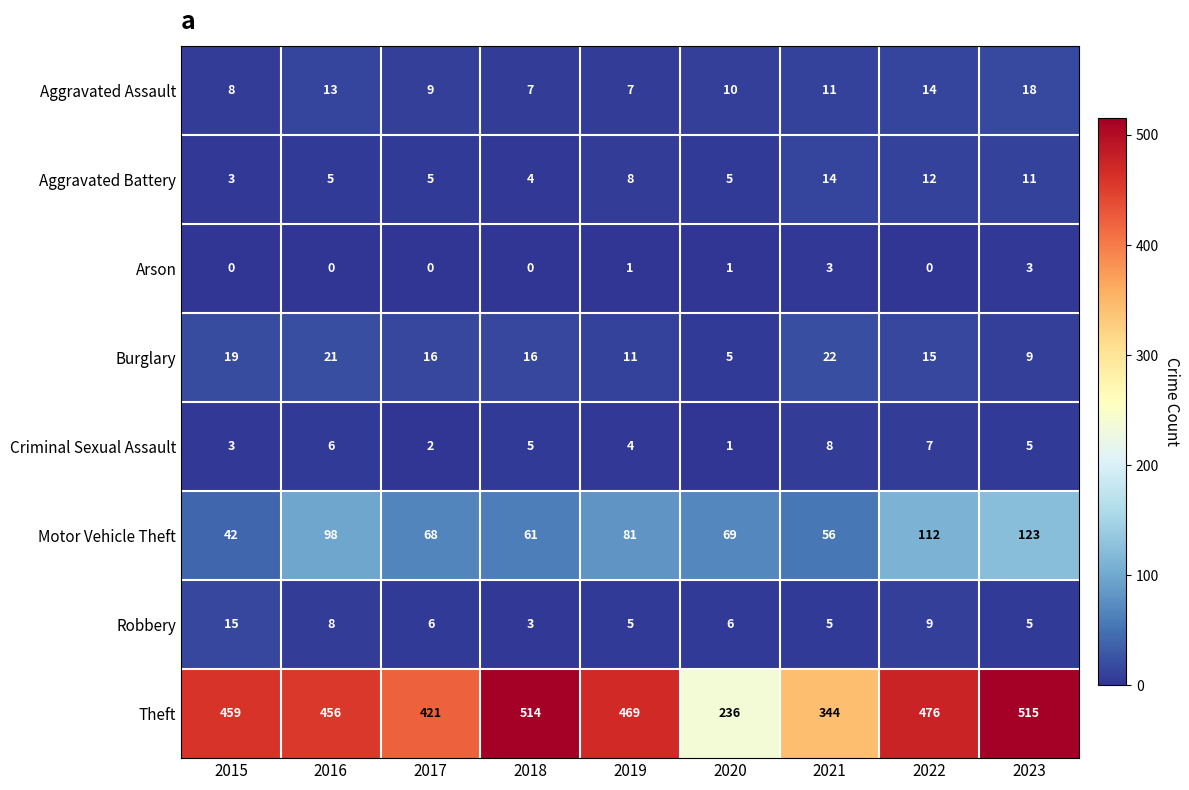

Which series has the largest total across all categories?

Theft